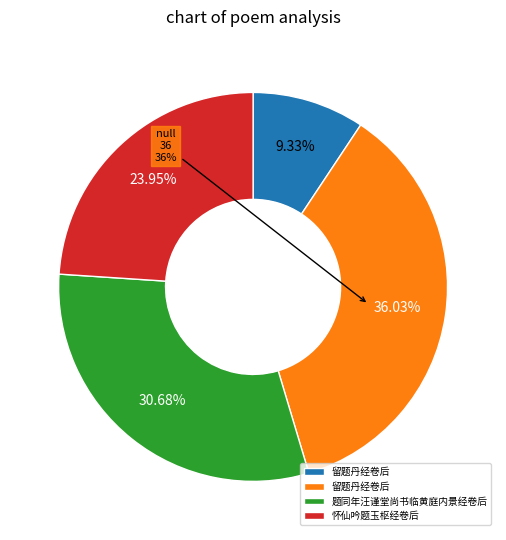

Which category has the biggest portion of the pie?

留题丹经卷后